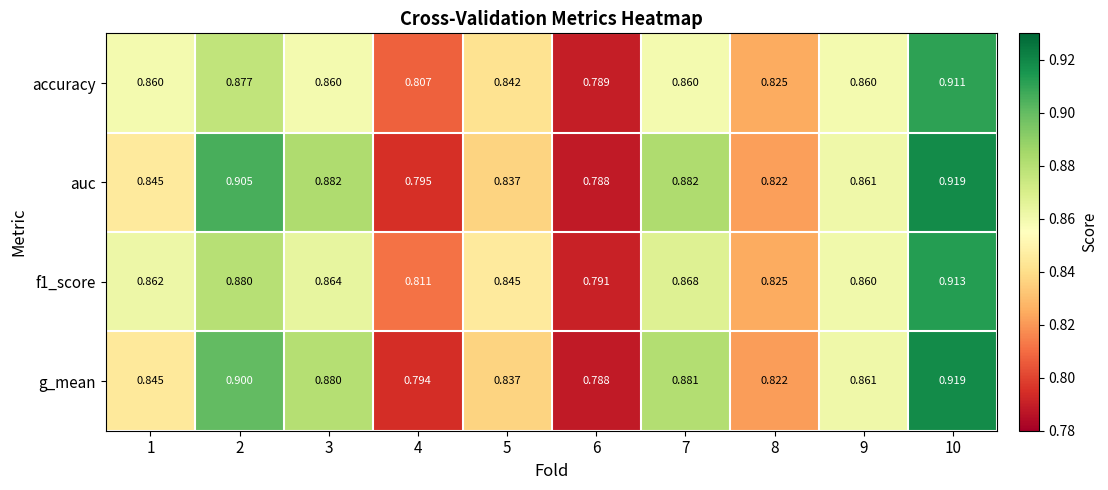

Between 1 and 4, which series saw the biggest shift?

accuracy